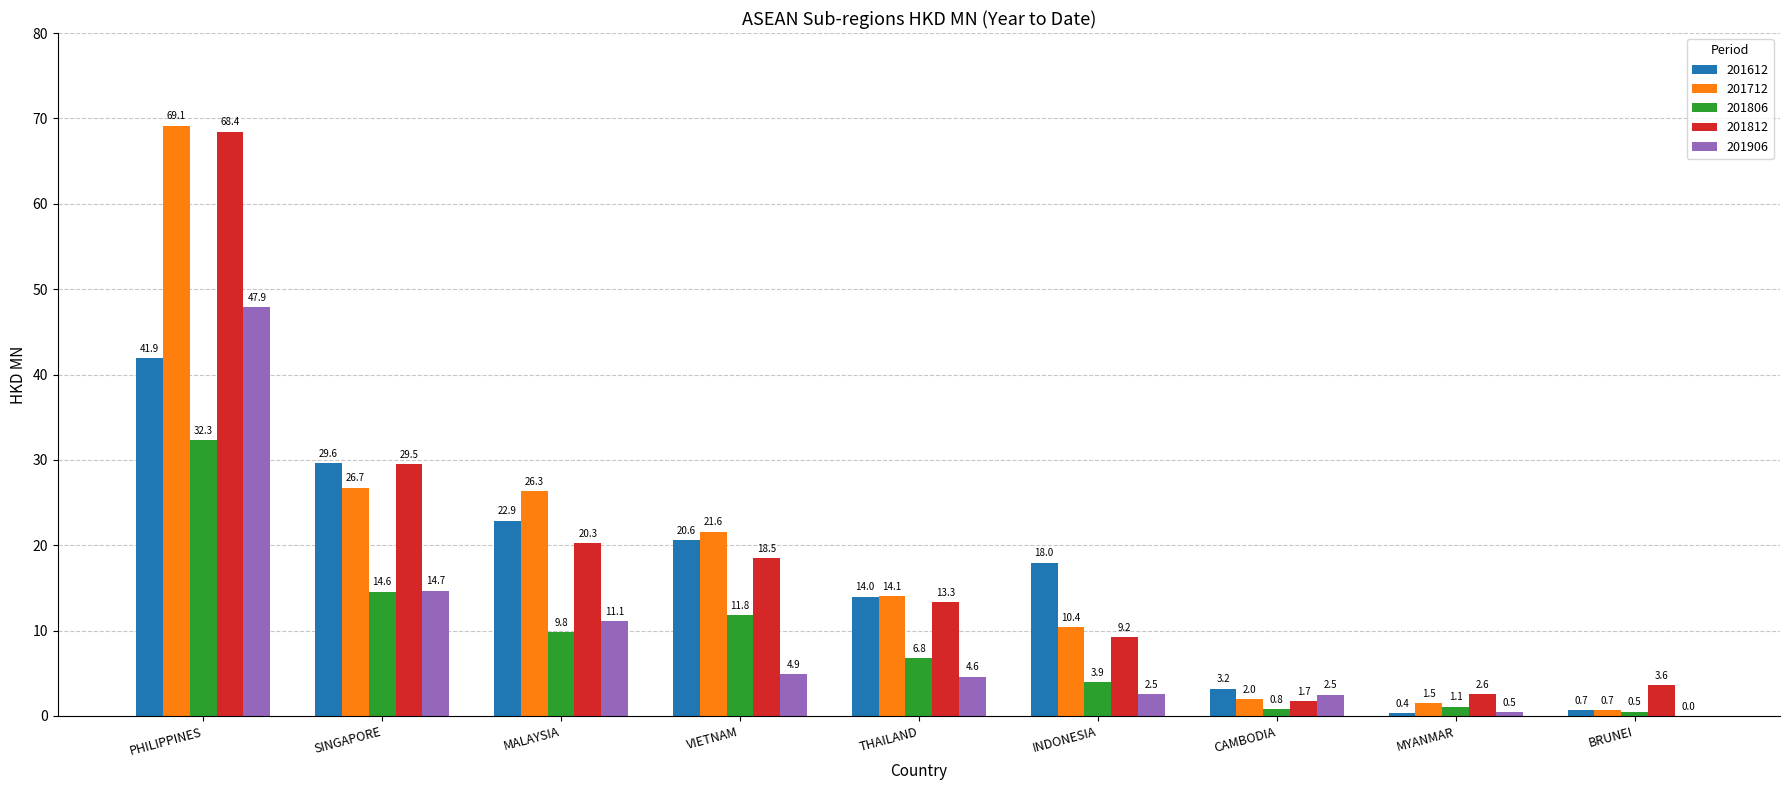

At which label is 201712 closest to 34?

SINGAPORE